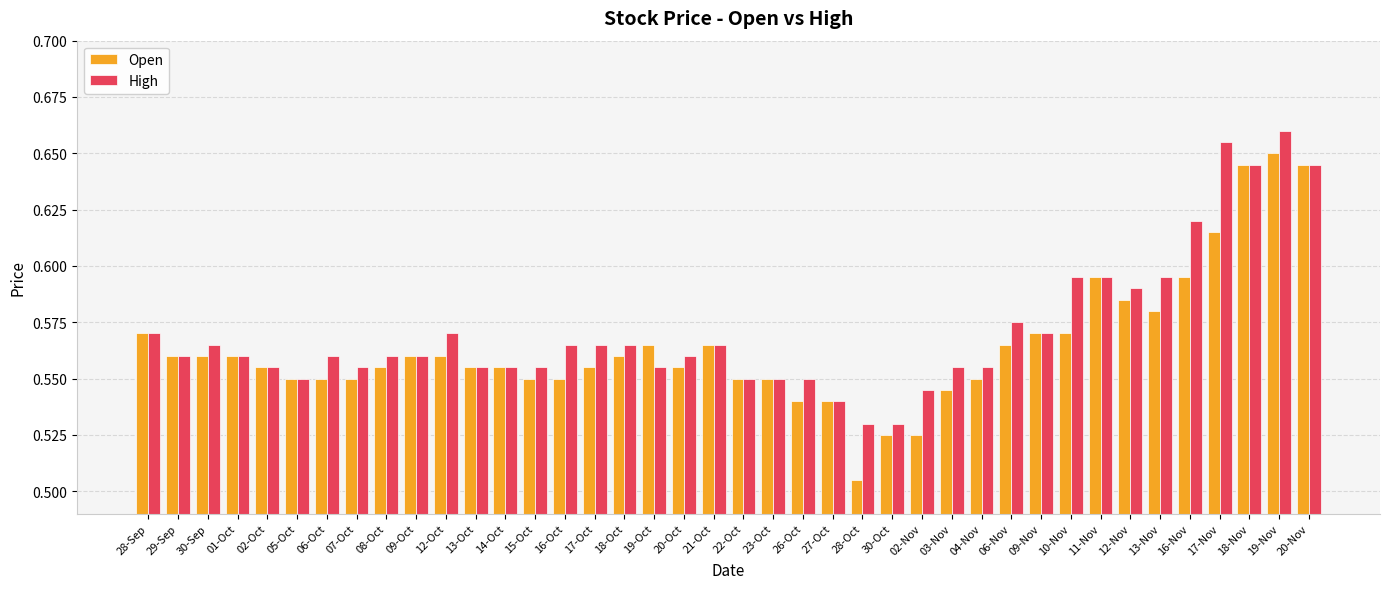

What are all the series names shown in the legend?

Open, High